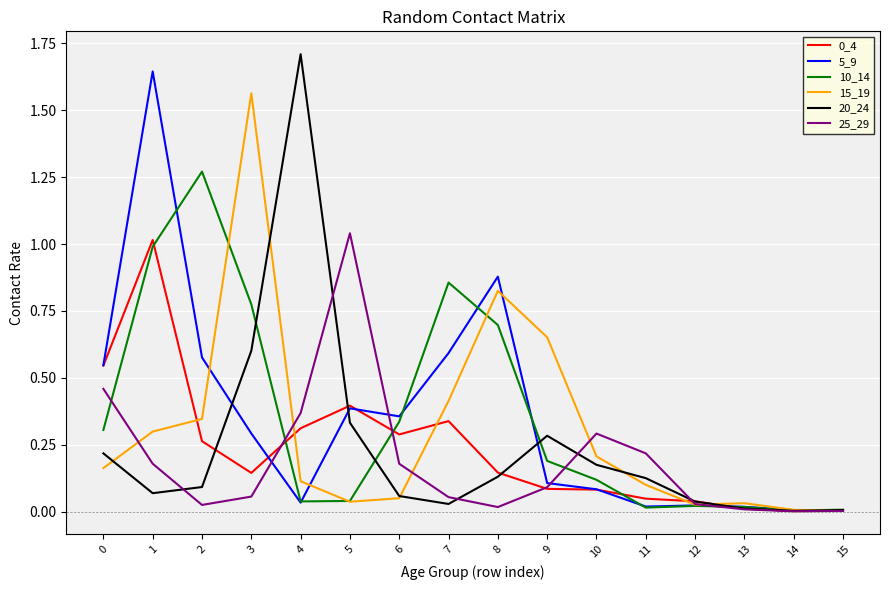

Between 3 and 10, which series saw the biggest shift?

15_19